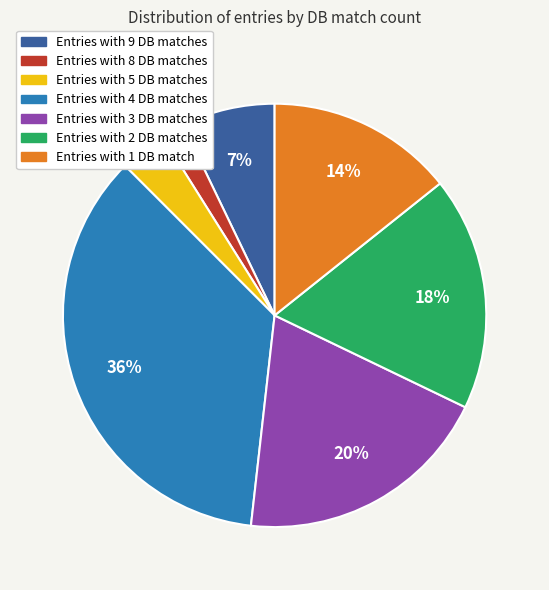

Is there a majority slice in this chart?

No